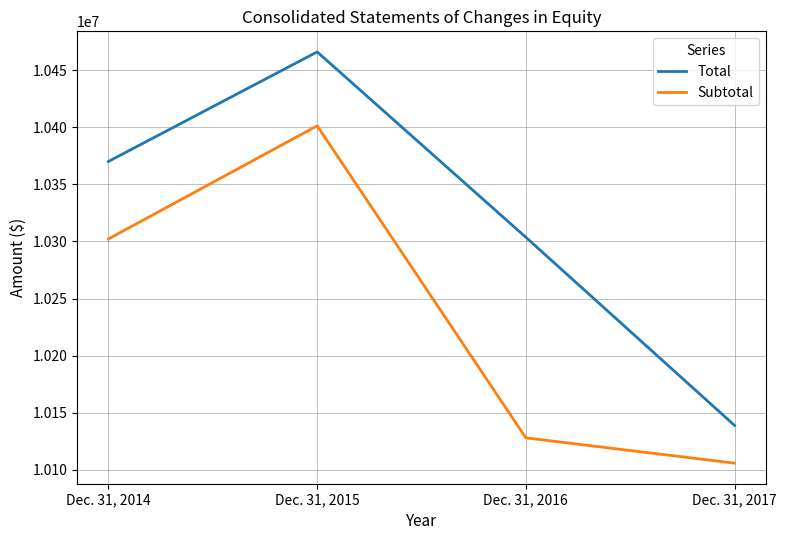

Where is the first local maximum for Subtotal?

Dec. 31, 2015